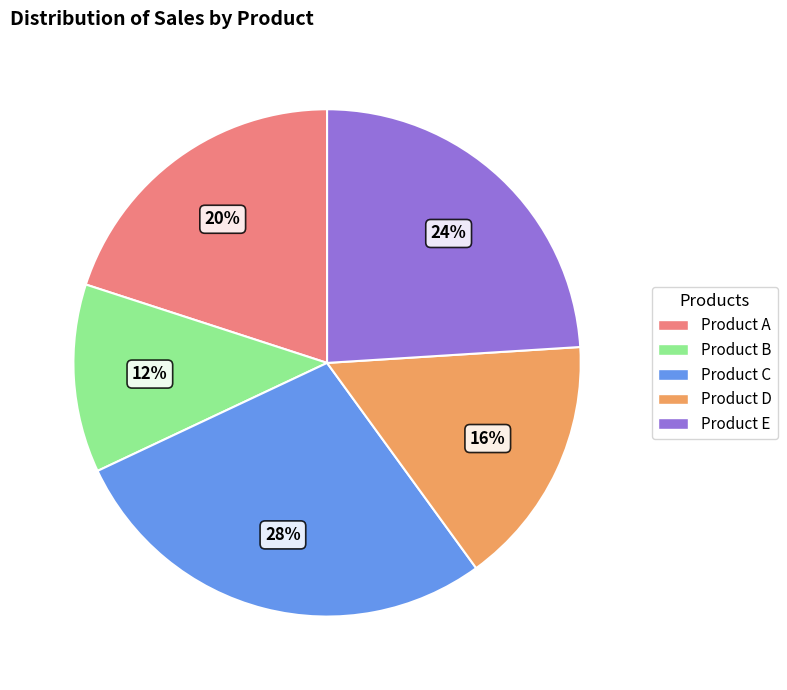

Rank the categories by value from lowest to highest.

Product B, Product D, Product A, Product E, Product C